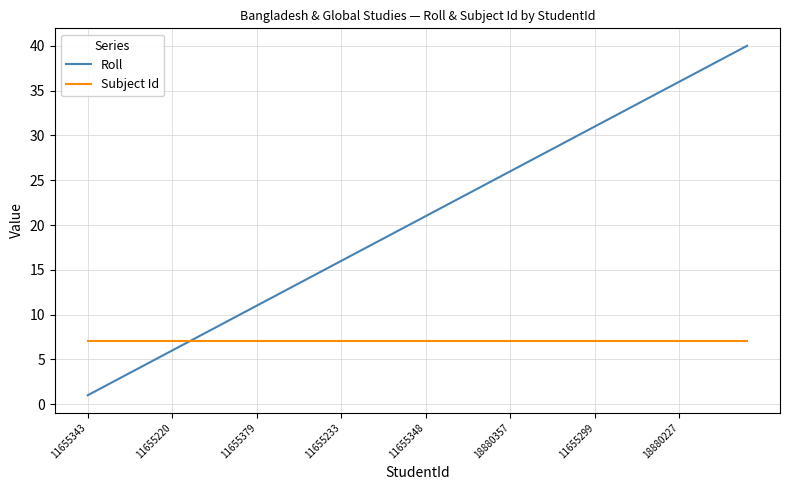

What is the maximum value for Subject Id?

7